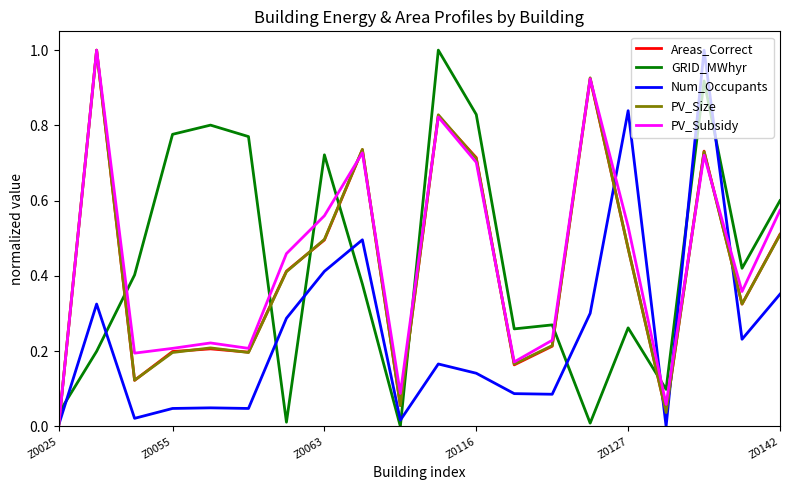

How many intersections are there between PV_Size and GRID_MWhyr?

8